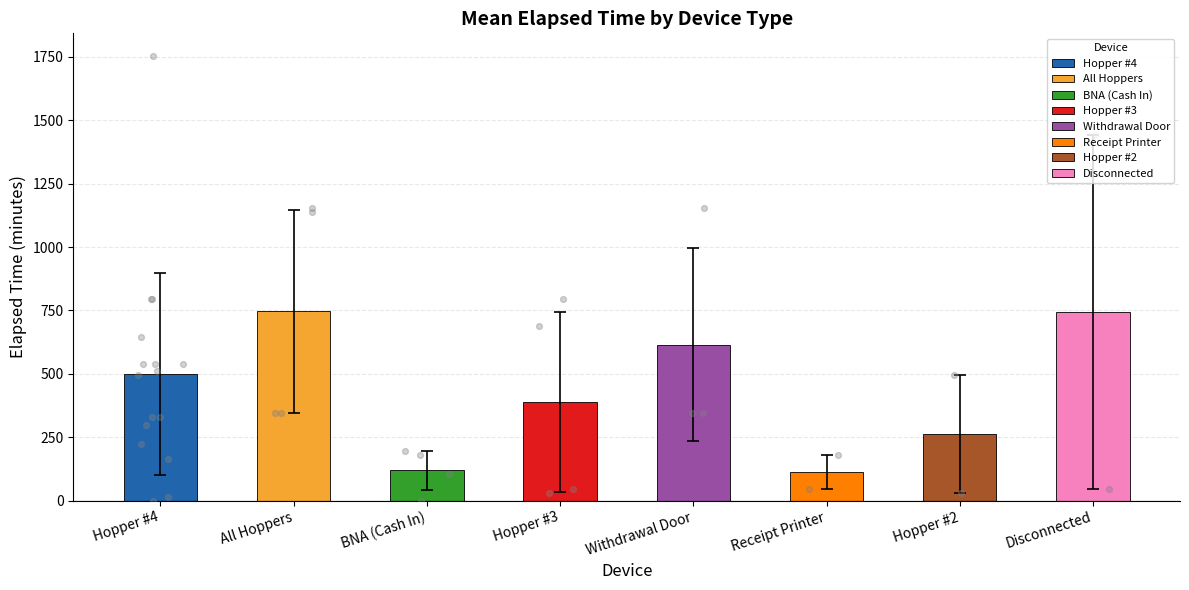

Which has a higher value, BNA (Cash In) or Receipt Printer?

BNA (Cash In)